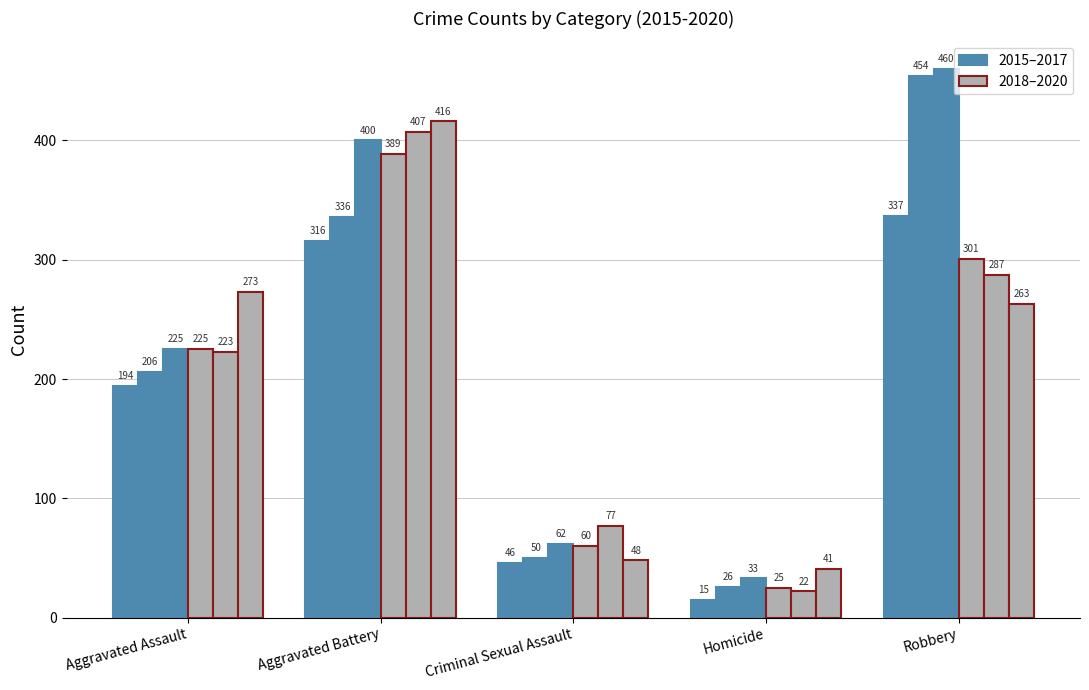

Does the chart contain stacked bars?

No